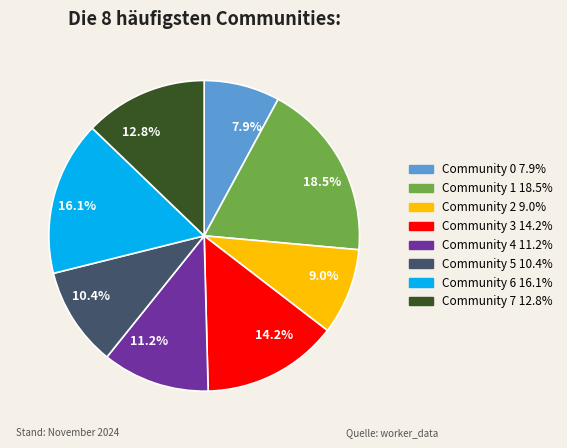

Which category has the biggest portion of the pie?

Community 1